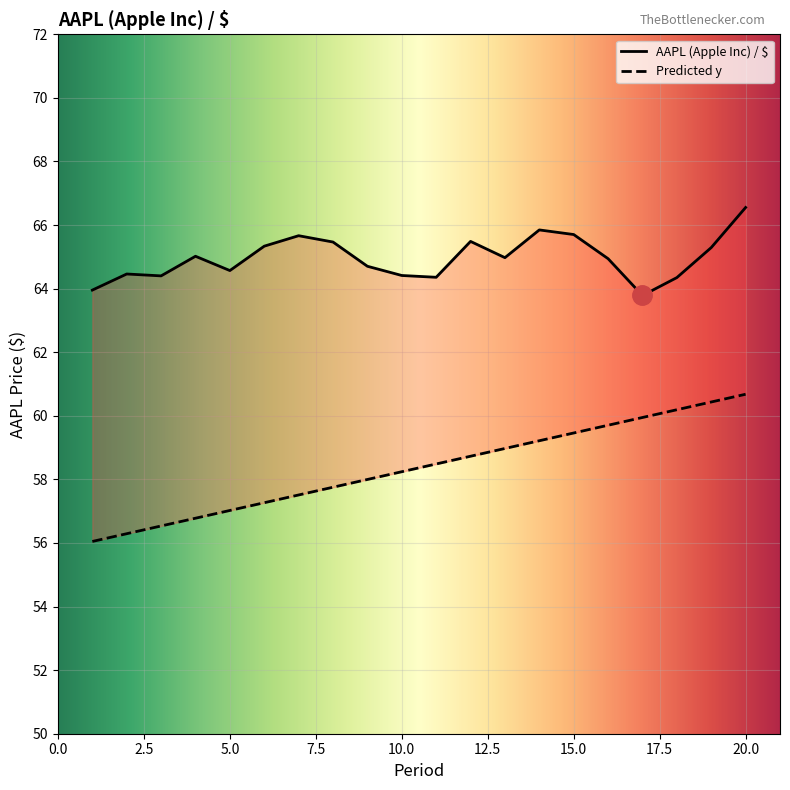

Rank the series by their maximum value, from lowest to highest.

Predicted y, AAPL (Apple Inc) / $